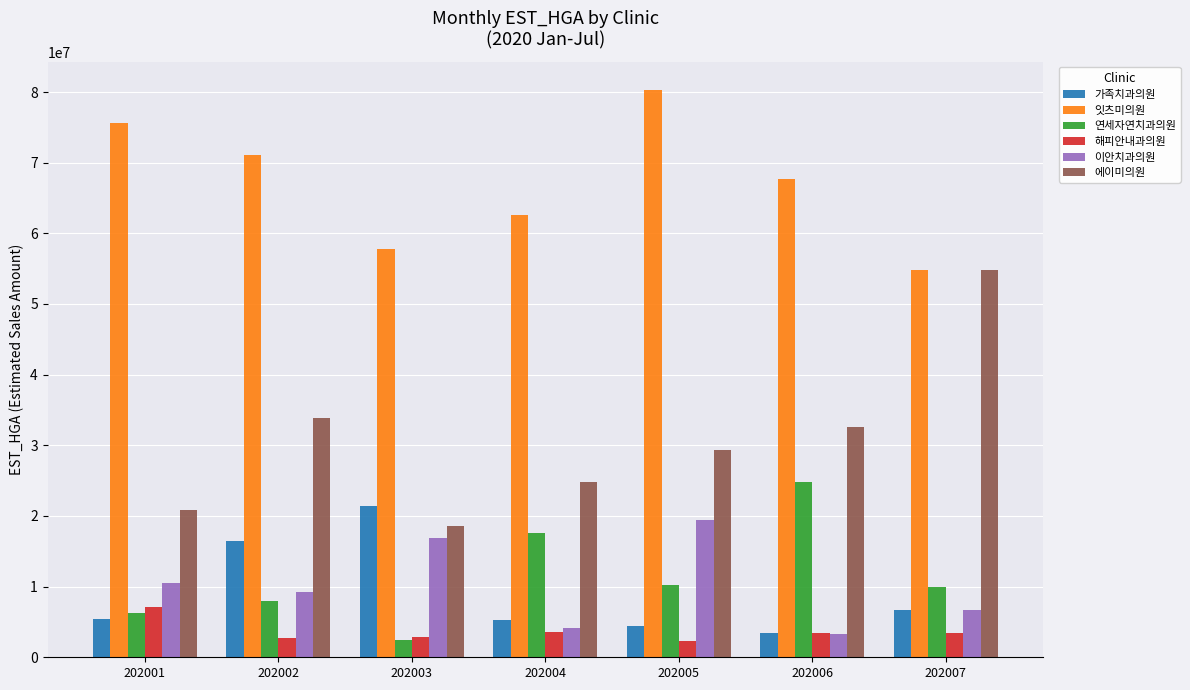

What is the lowest value of the 이안치과의원 series?

3265292